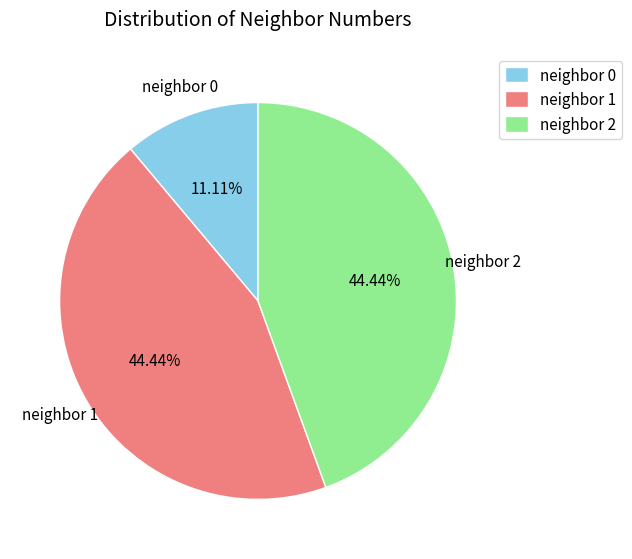

Which has a higher value, neighbor 1 or neighbor 0?

neighbor 1